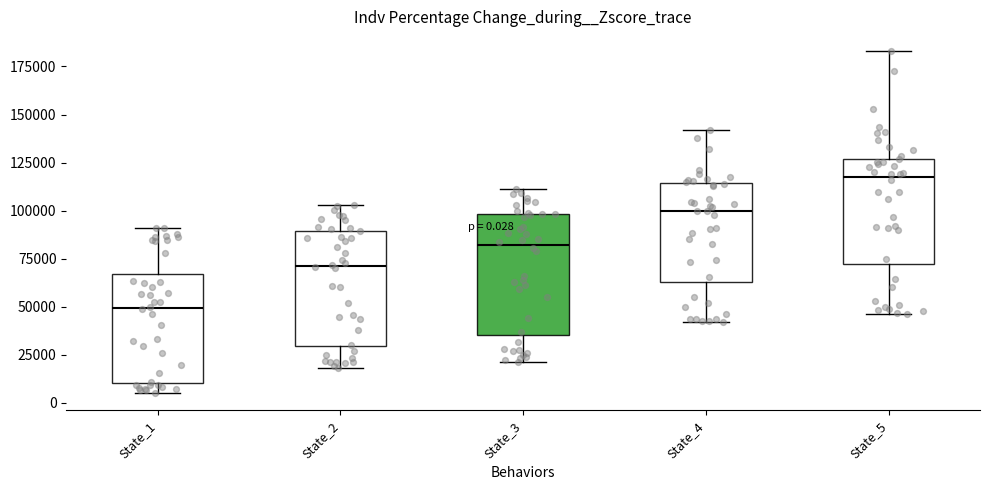

Which box has the highest median line?

State_5